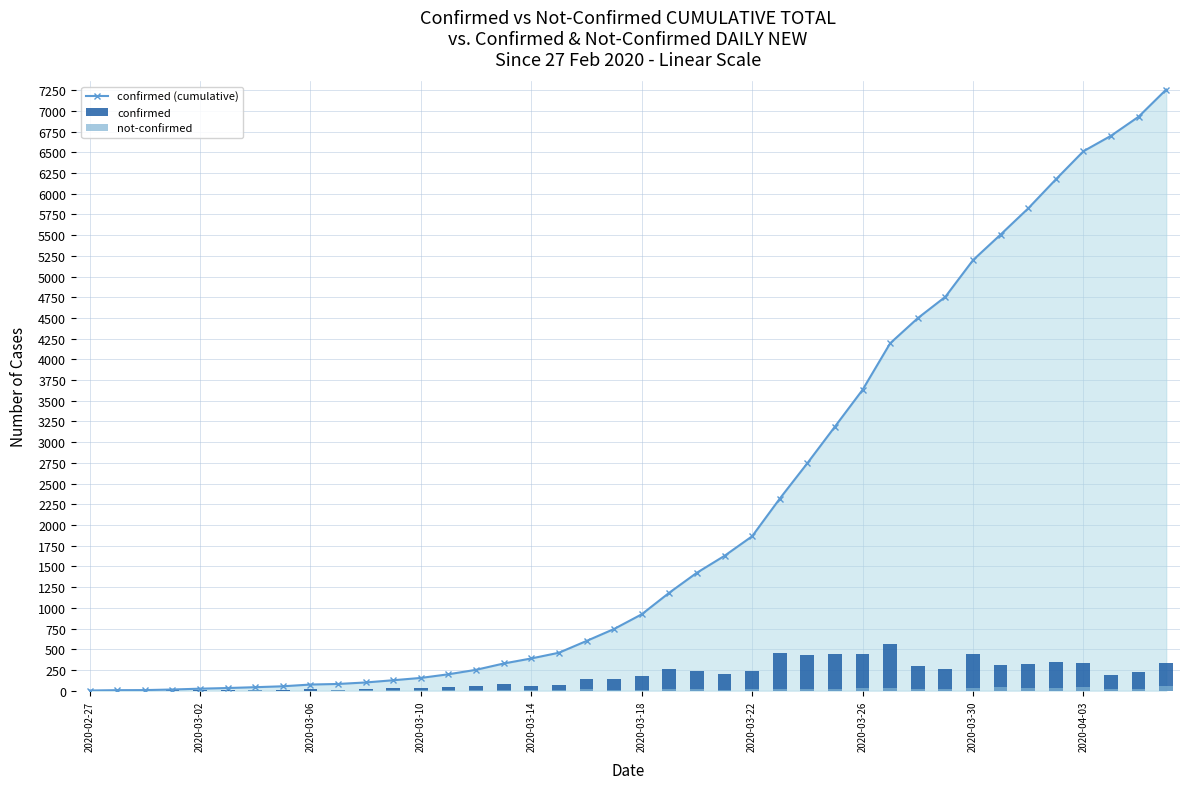

At which category is the sum across all series the highest?

39